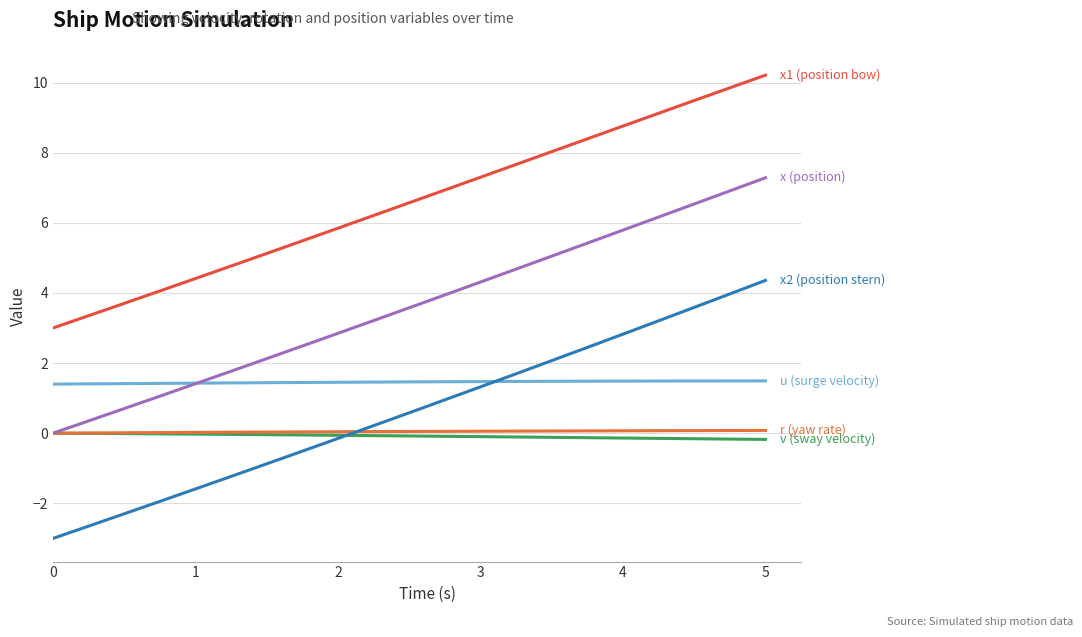

Is it true that x (position) equals 3.6 at 15?

False